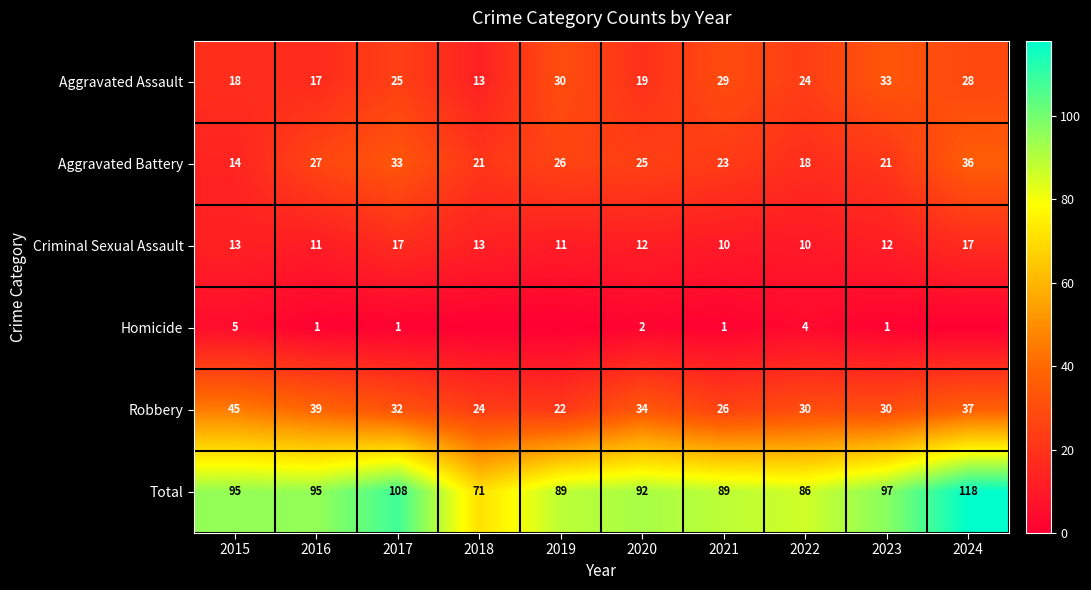

What is the difference between the highest and lowest values at 2023?

96